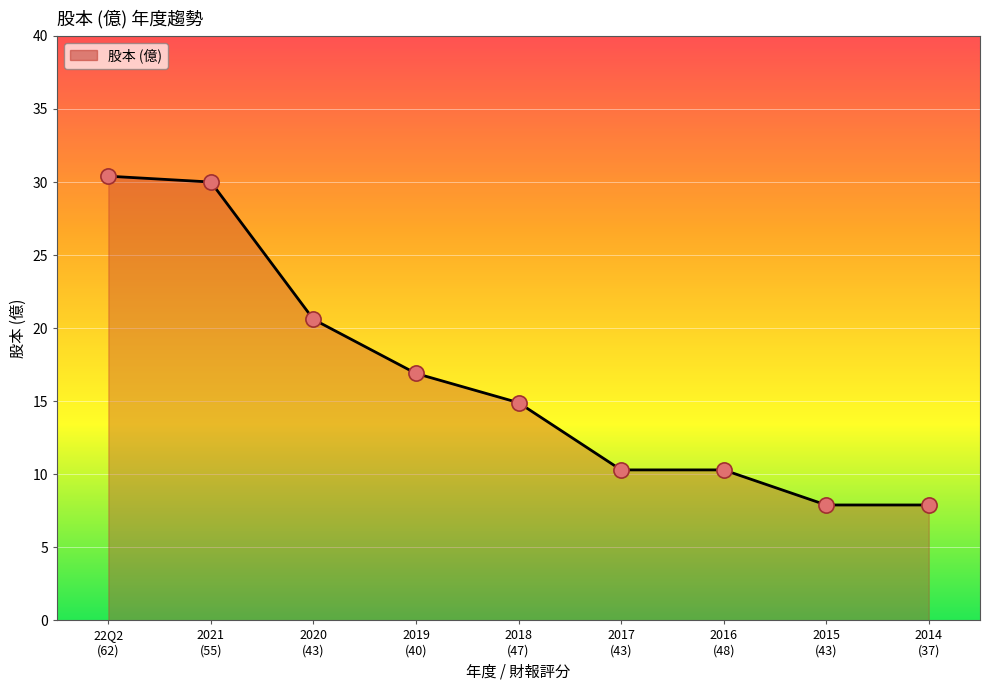

What is the minimum value shown in the chart?

7.9